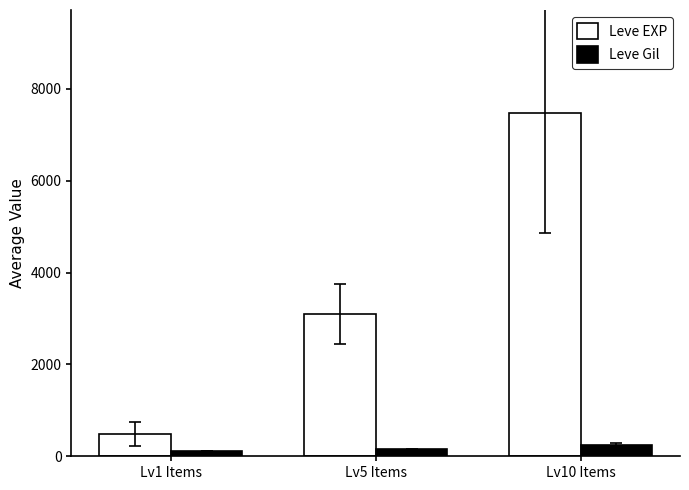

At how many categories does at least one series exceed 4780?

1